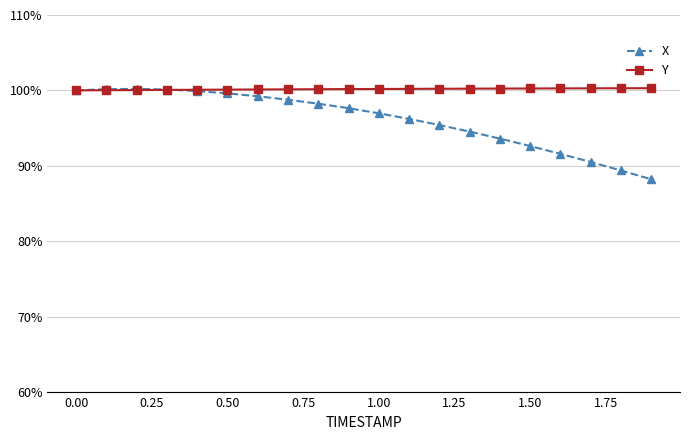

What is the maximum value shown in the chart?

100.3